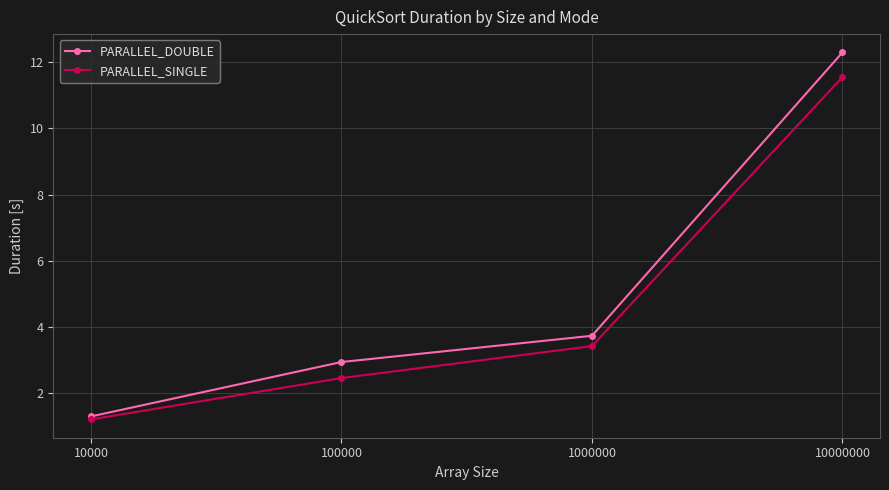

What is the difference between the highest and lowest values at 10000000?

0.7